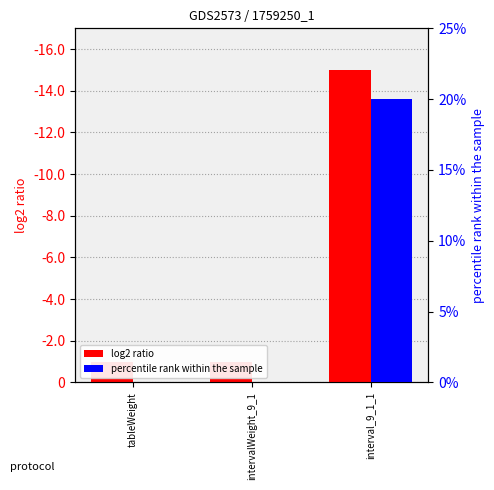

At tableWeight, list the series in order from smallest to largest.

percentile rank within the sample, log2 ratio